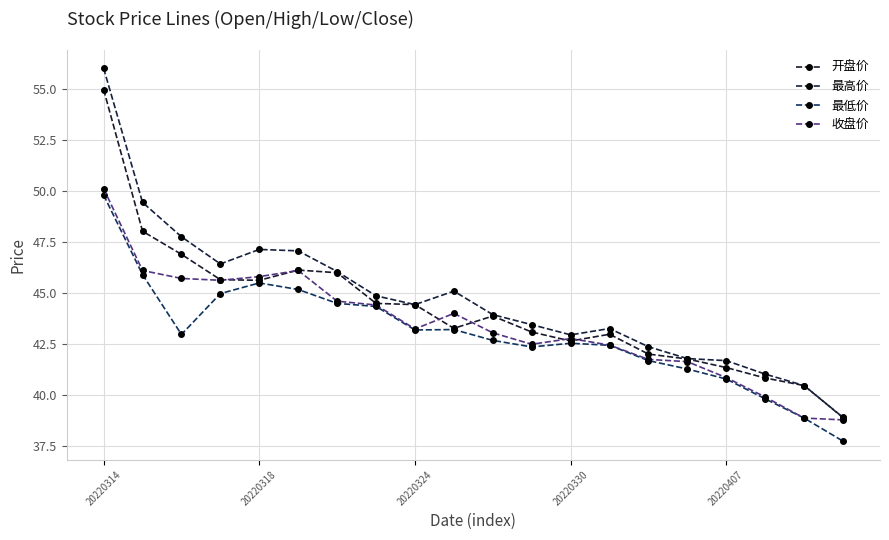

How many lines are shown in the chart?

4